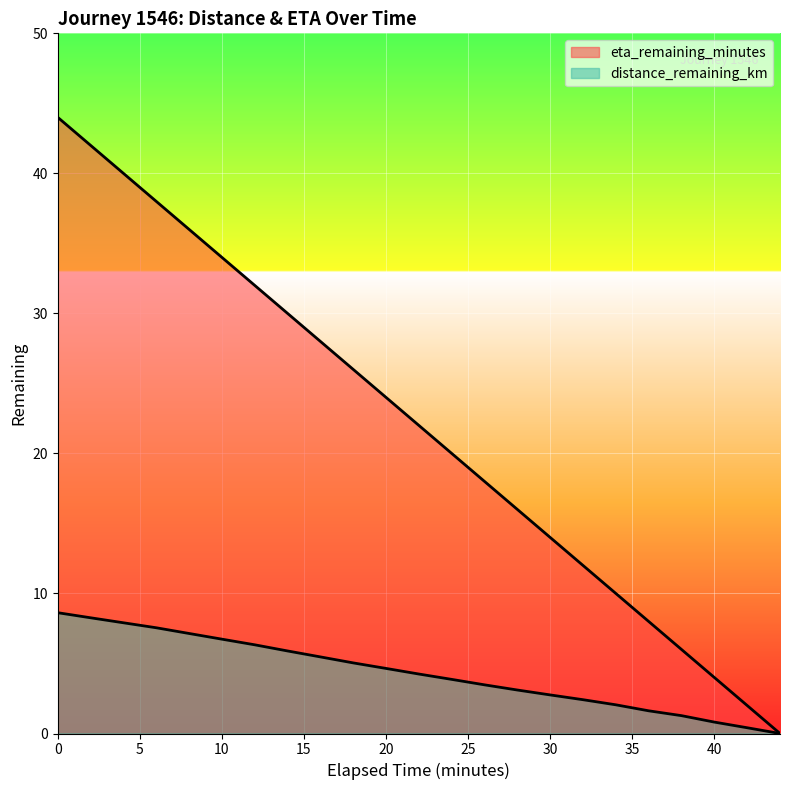

Rank the series at 40.0 from highest to lowest value.

eta_remaining_minutes, distance_remaining_km